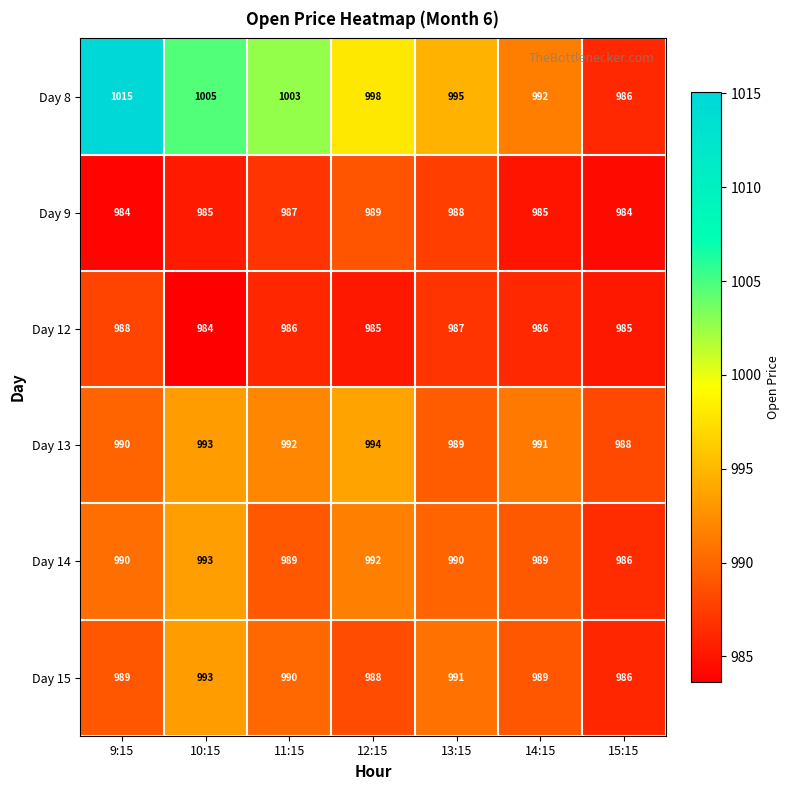

What is the highest value of the Day 9 series?

989